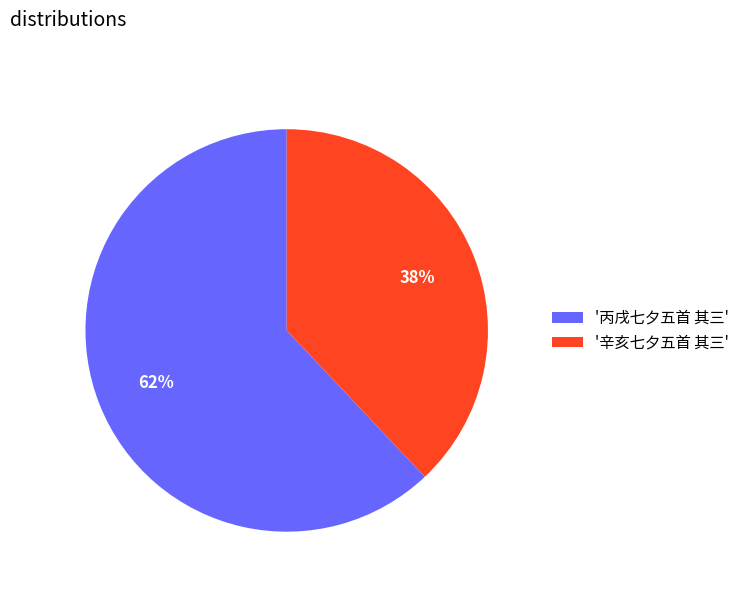

Which slice is the smallest?

'辛亥七夕五首 其三'